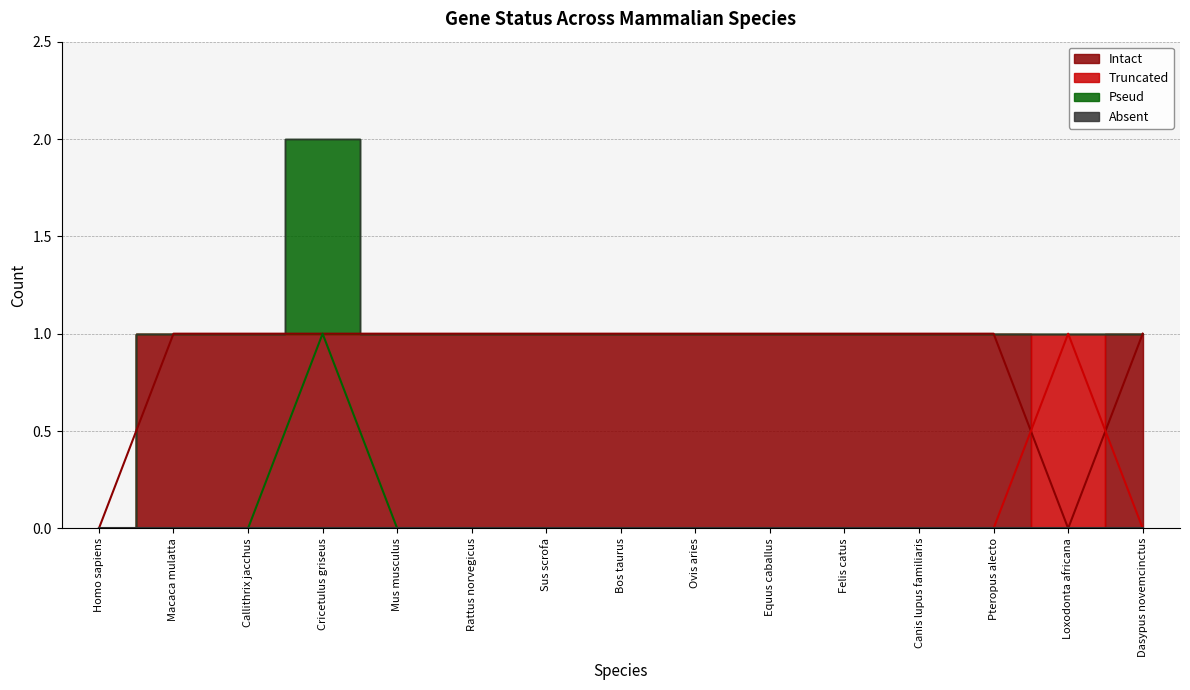

True or false: Intact and Pseud intersect in this chart.

False